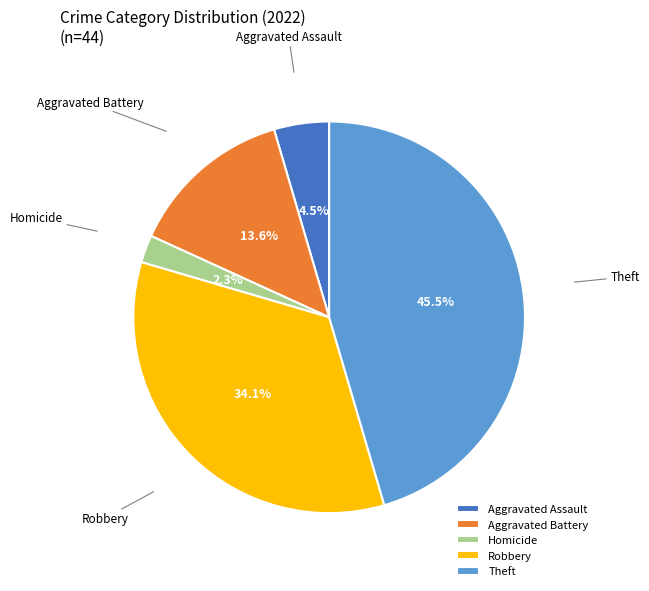

Rank the categories by value from highest to lowest.

Theft, Robbery, Aggravated Battery, Aggravated Assault, Homicide